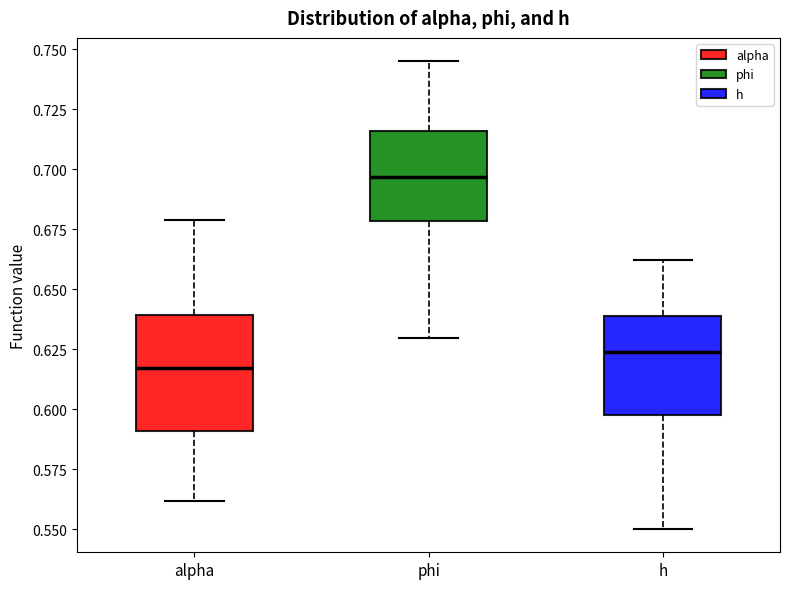

Reading left to right, read every box against the y-axis: the position of its median line, the range the box covers, and the ends of its whiskers. The values are not printed on the chart, so give them approximately, as read against the axis.

alpha: median 0.615, box 0.590 to 0.640, whiskers 0.560 to 0.680
phi: median 0.695, box 0.680 to 0.715, whiskers 0.630 to 0.745
h: median 0.625, box 0.595 to 0.640, whiskers 0.550 to 0.660